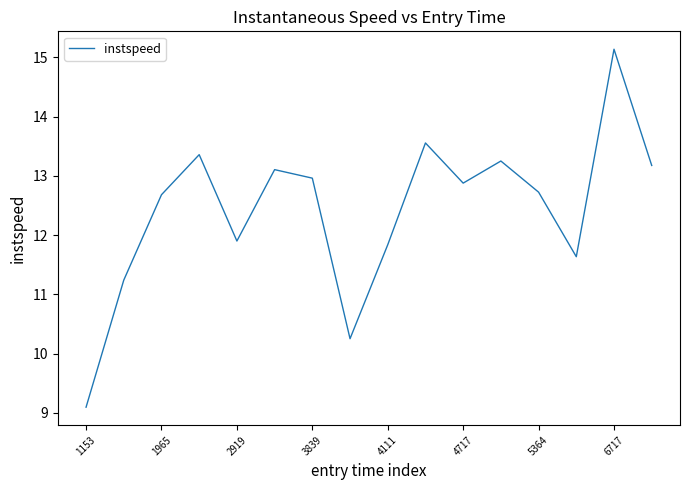

What is the maximum value shown in the chart?

15.1